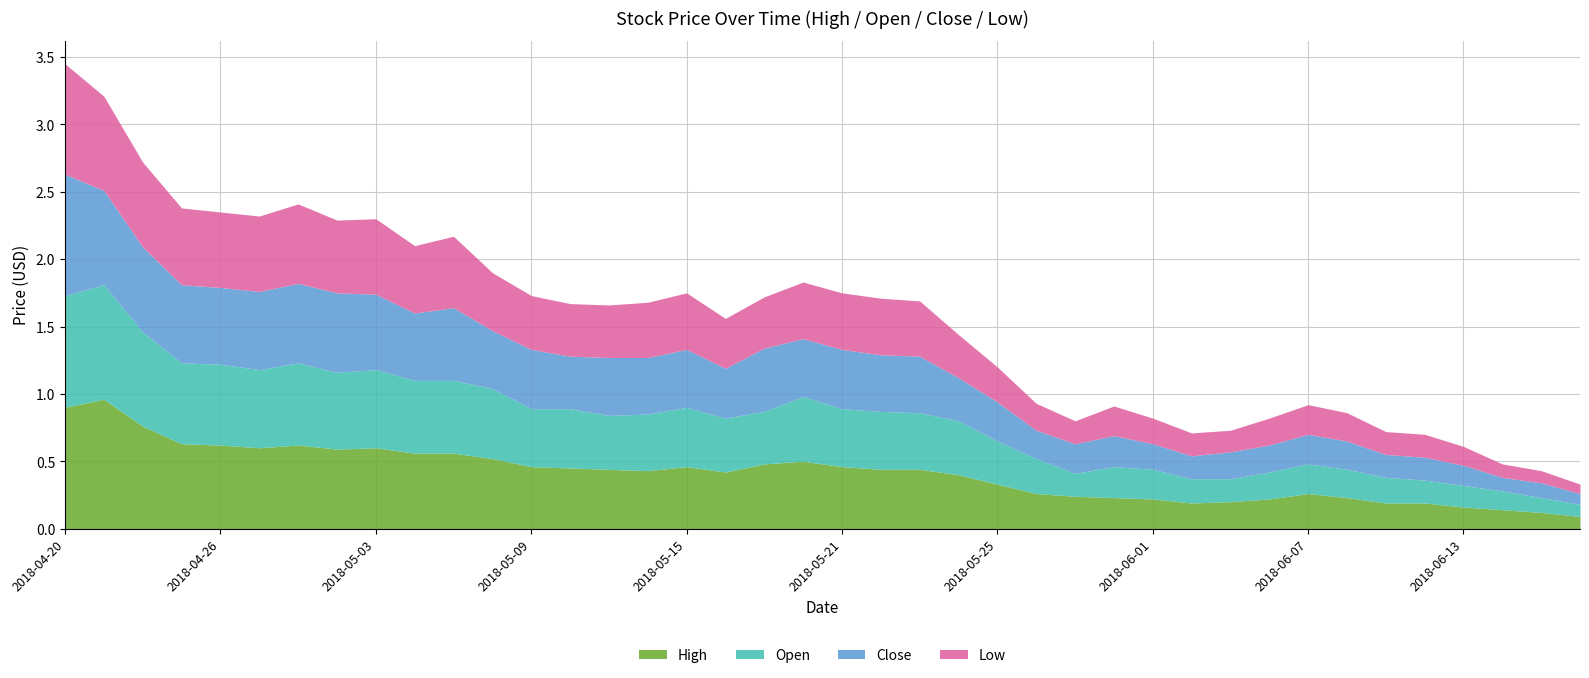

What is the sum of the Open values at 2018-04-24 and 2018-05-23?

1.1